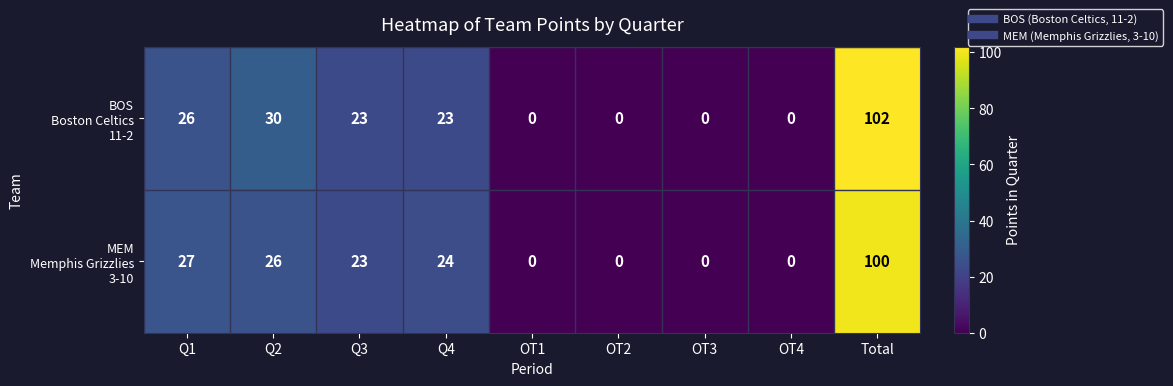

At how many categories does at least one series exceed 11?

5